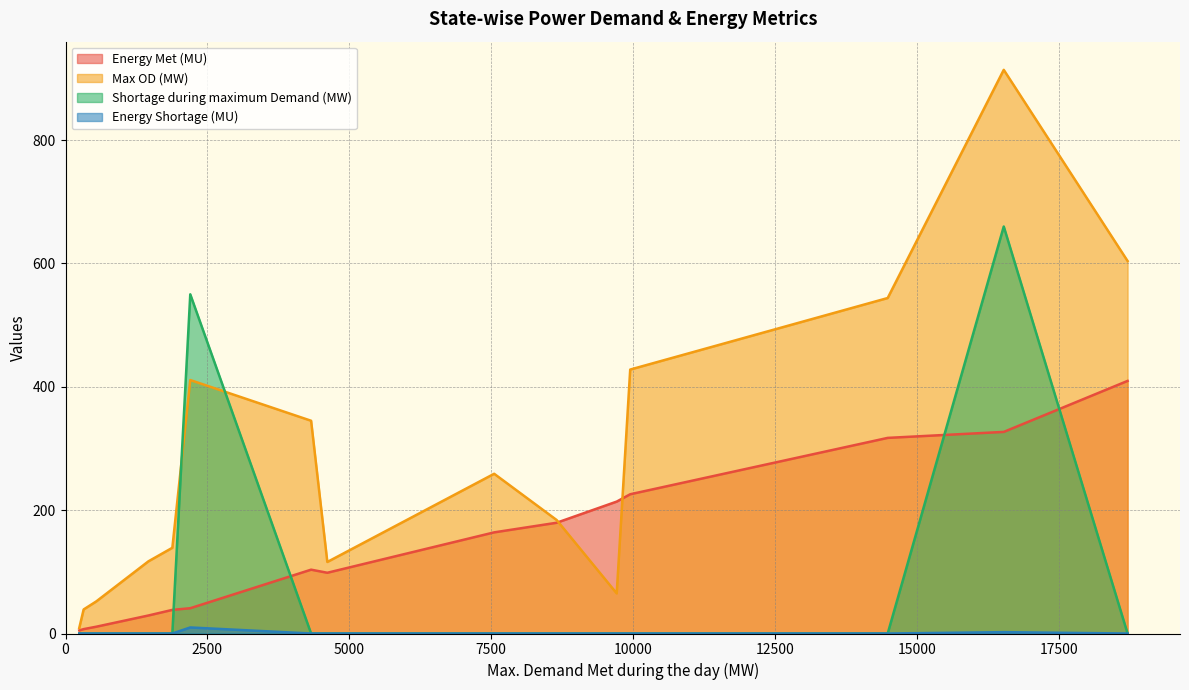

What is the maximum value for Energy Met (MU)?

409.6